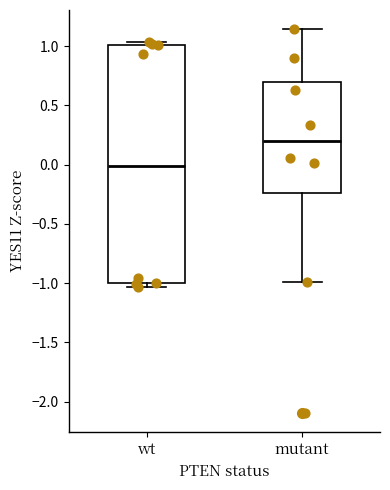

Reading left to right, read every box against the y-axis: the position of its median line, the range the box covers, and the ends of its whiskers. The values are not printed on the chart, so give them approximately, as read against the axis.

wt: median 0.00, box -1.00 to 1.00, whiskers -1.05 to 1.05
mutant: median 0.20, box -0.25 to 0.70, whiskers -1.00 to 1.15